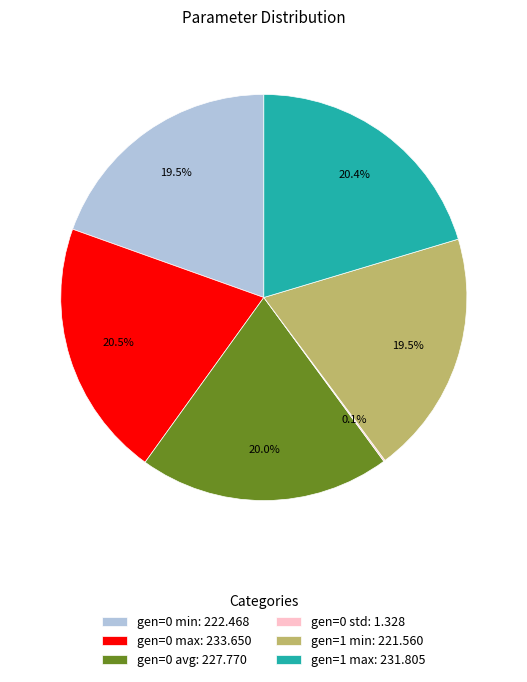

To the nearest percent, what is the combined percentage of gen=0 min and gen=1 max?

40%